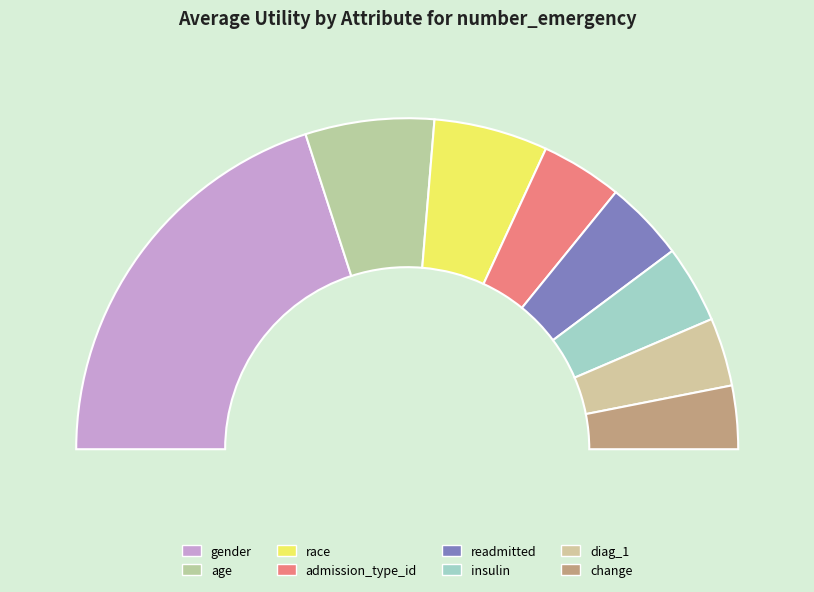

How many slices are in this pie chart?

8